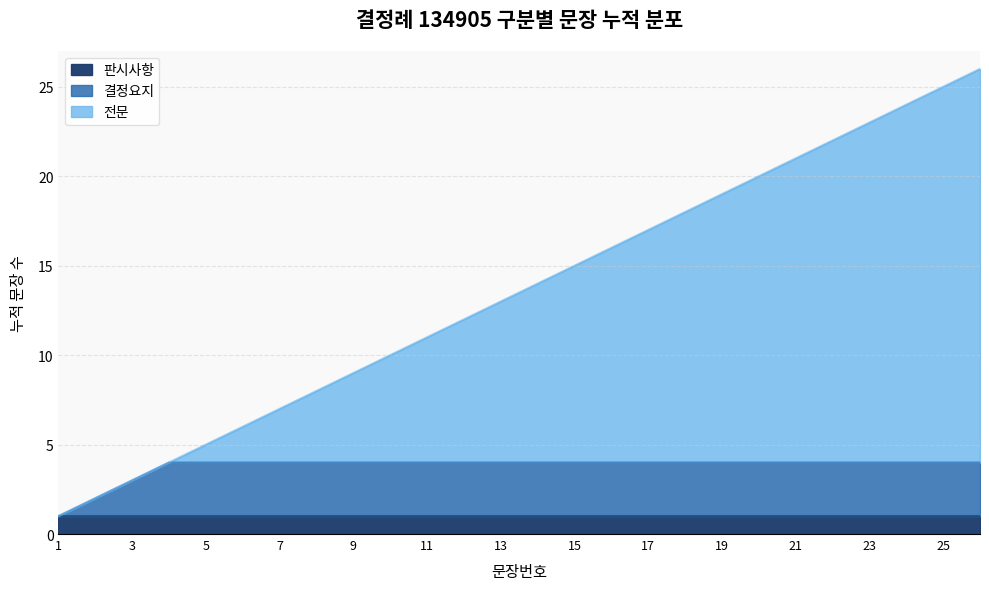

True or false: the data shows 6 at 10.

False